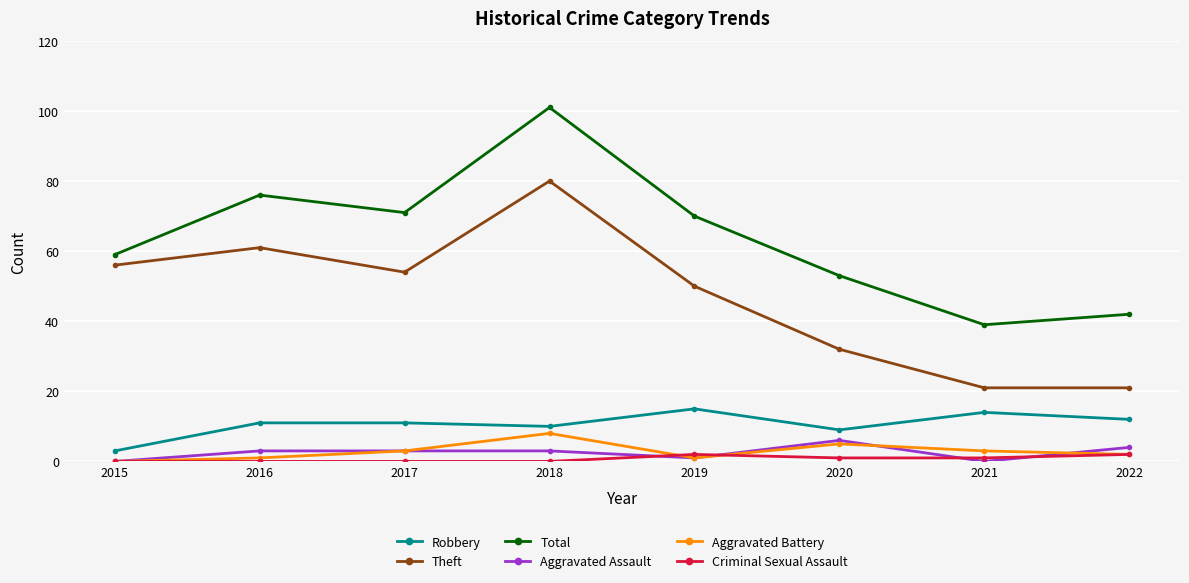

True or false: Criminal Sexual Assault has more than 2 points higher than both neighbors.

False